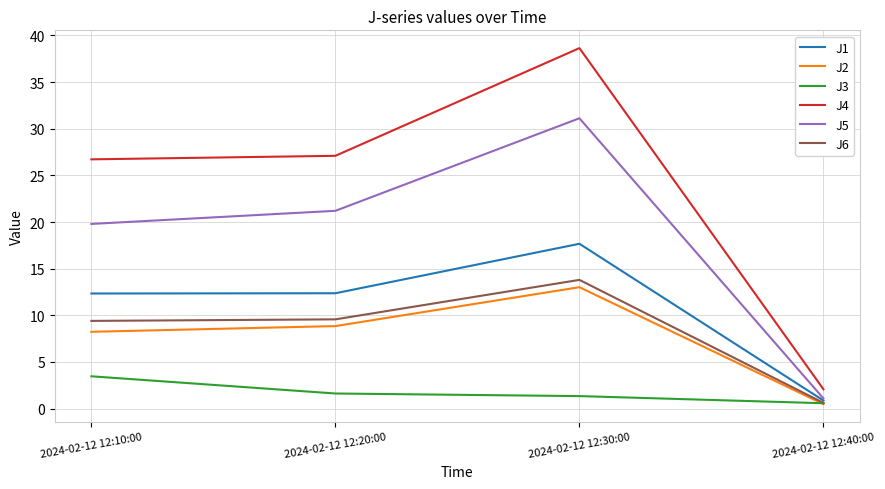

What are all the series names shown in the legend?

J1, J2, J3, J4, J5, J6